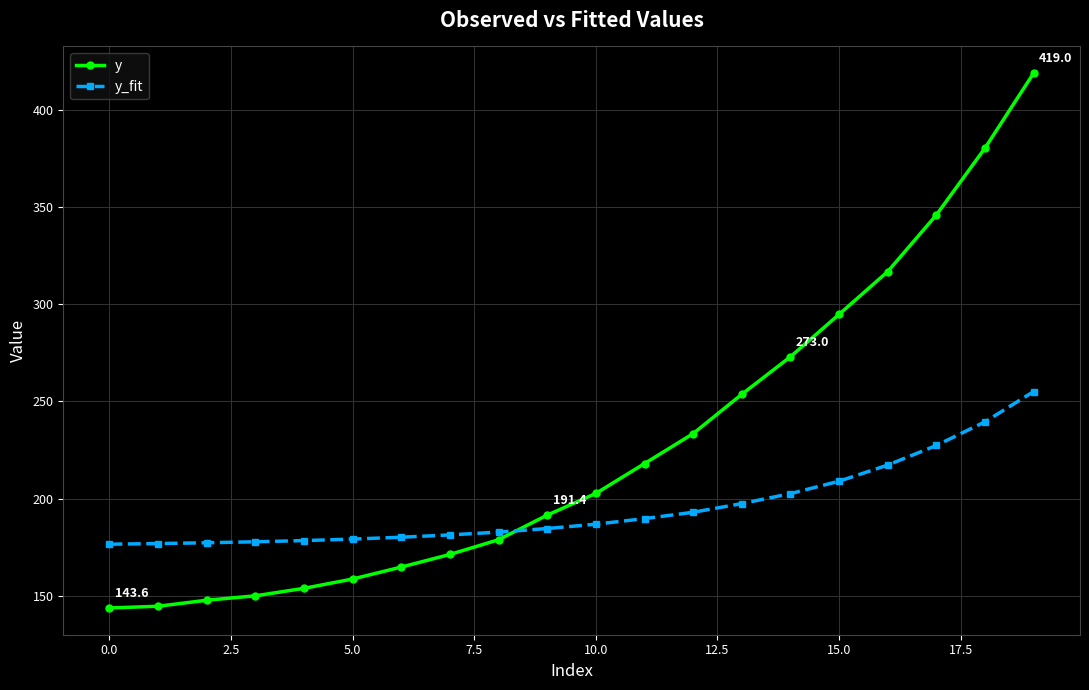

Which series has the largest total across all categories?

y